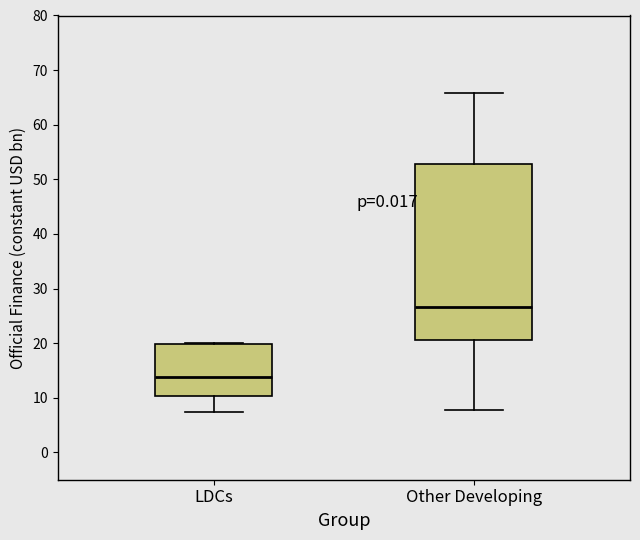

Comparing the boxes themselves (not the whiskers), which one is the tallest?

Other Developing